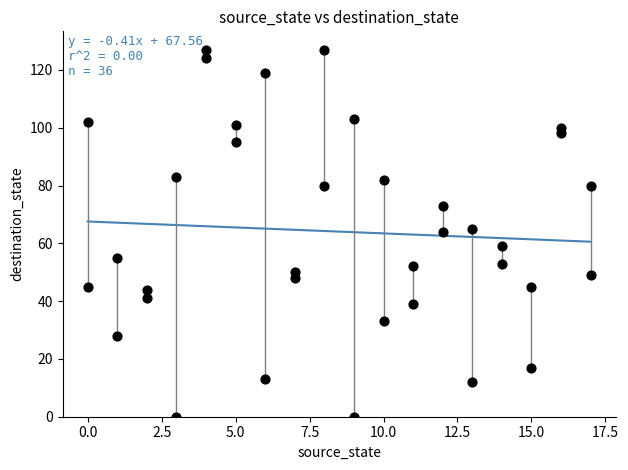

What is the range of X values (max minus min)?

17